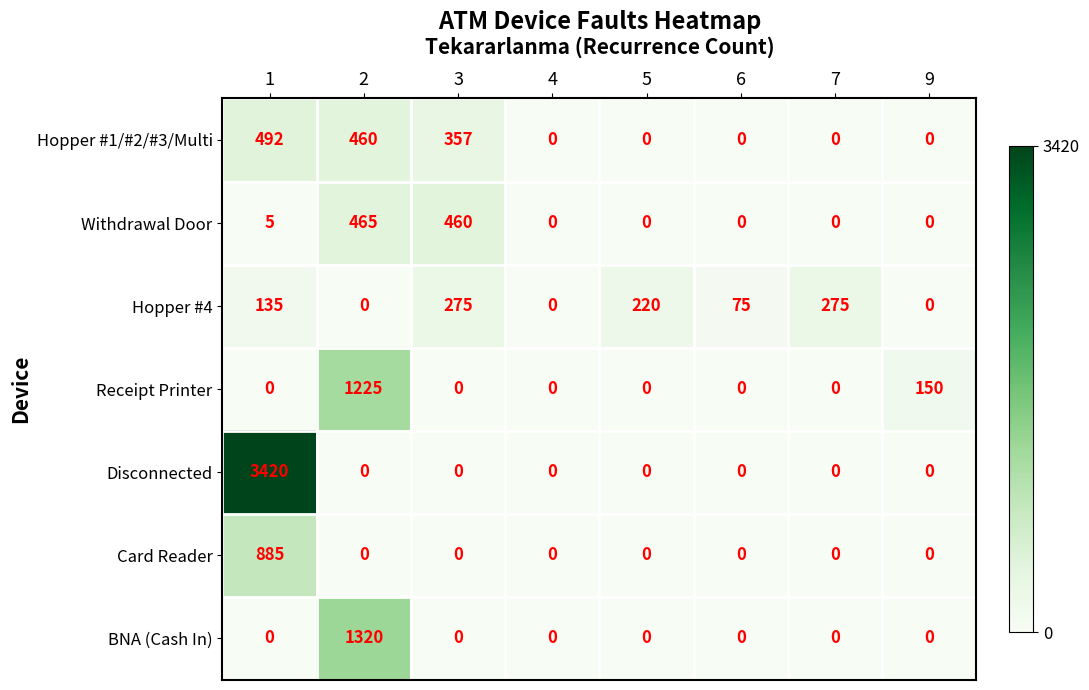

What is the greatest value displayed?

3420